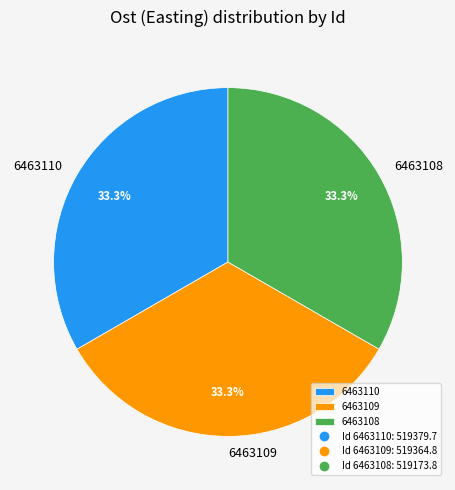

Count the number of slices in the pie.

3